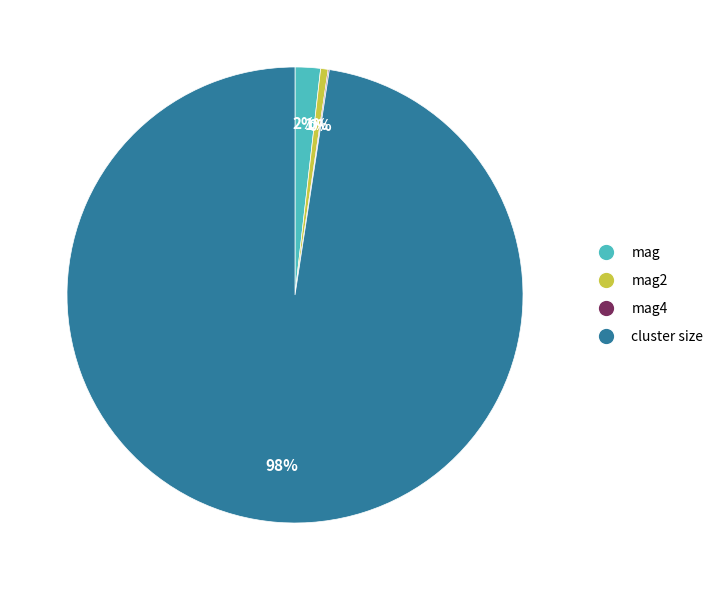

Is there any slice that represents more than half of the pie?

Yes